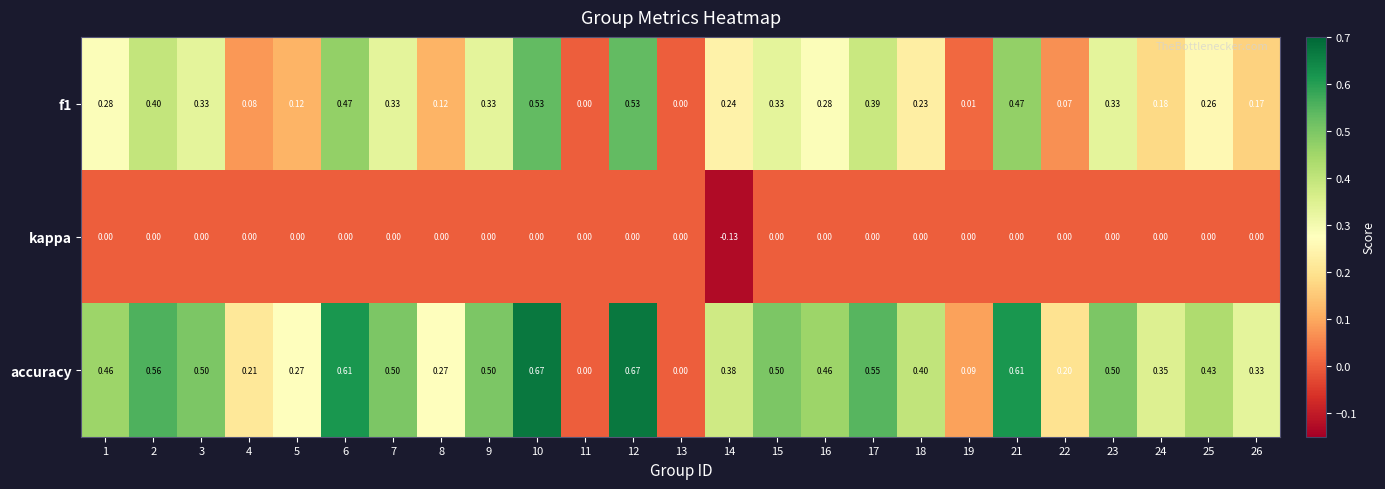

Is the value of accuracy at 17 greater than the value of f1 at 2?

Yes